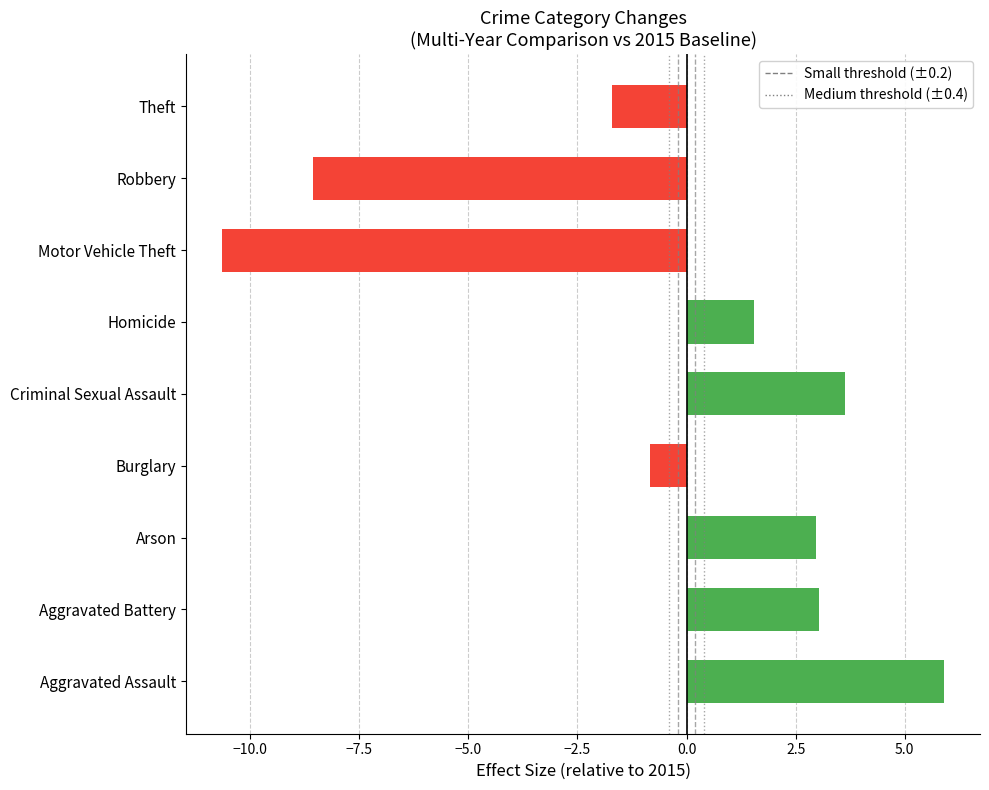

Which label corresponds to the smallest value in the chart?

Motor Vehicle Theft